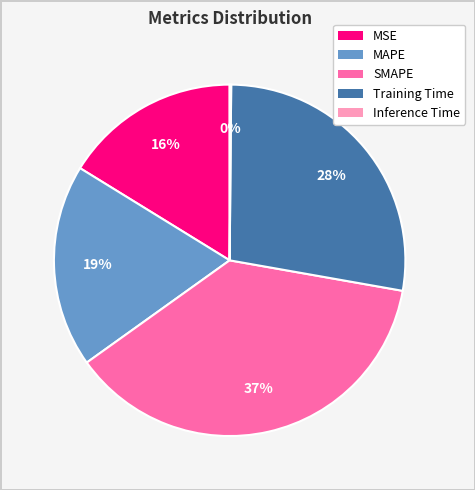

Is it true that MSE is 11% of the pie?

False